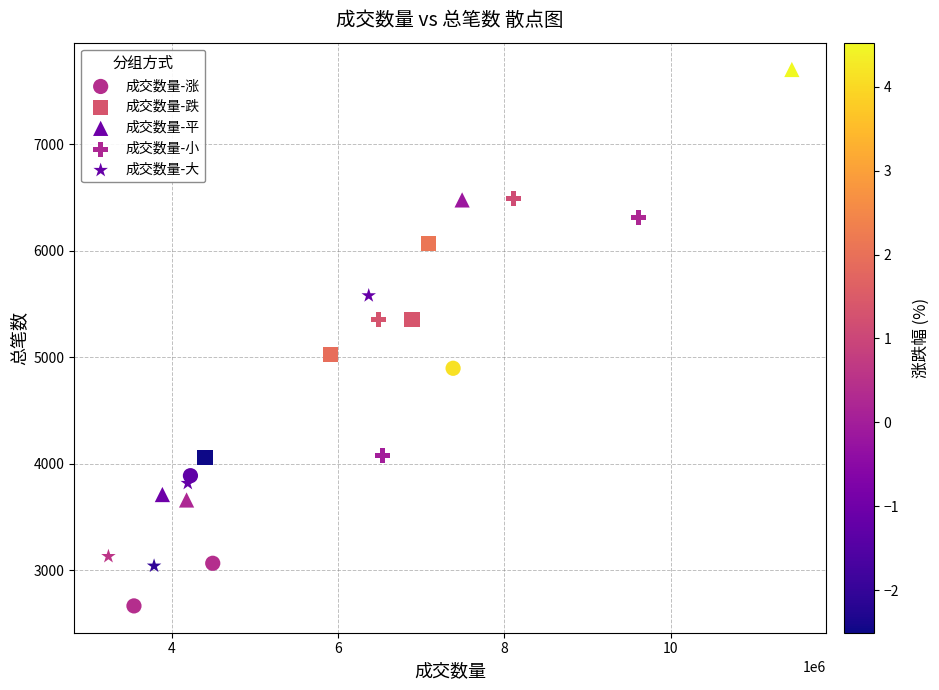

Which series has the widest spread of Y values?

成交数量-平